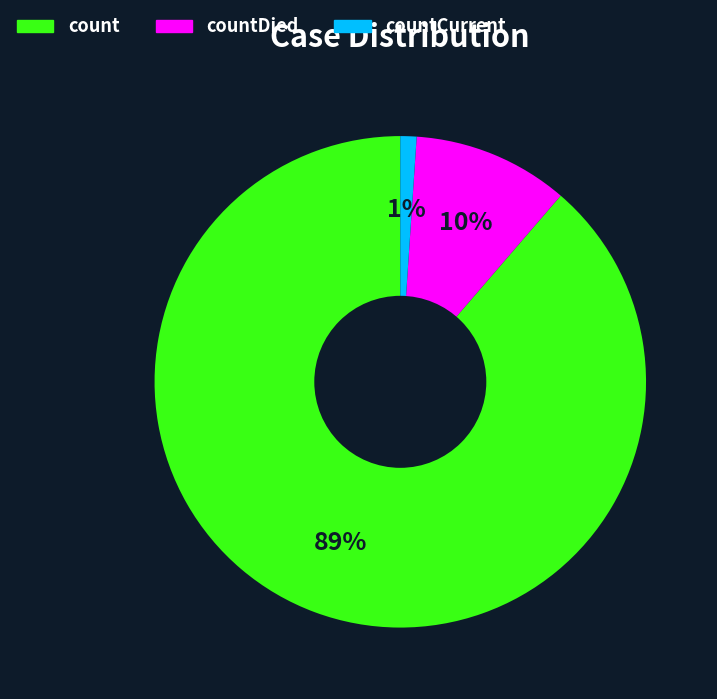

To the nearest percent, what is the difference between the largest and smallest slice percentages?

88%